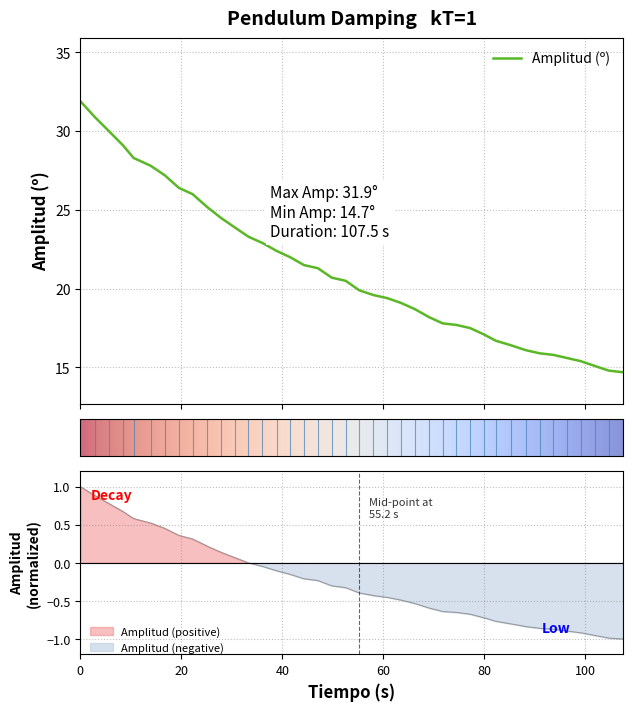

How many data points are less than 20?

20